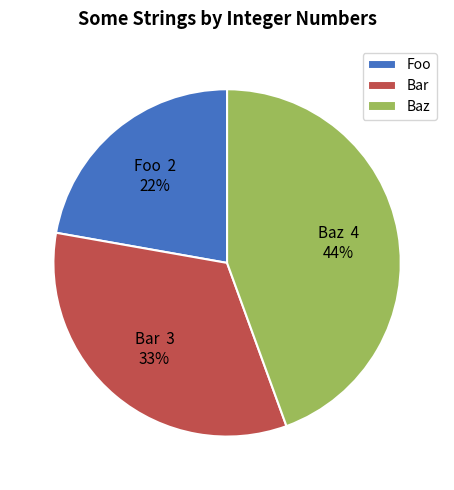

What is the smallest slice in the pie chart?

Foo